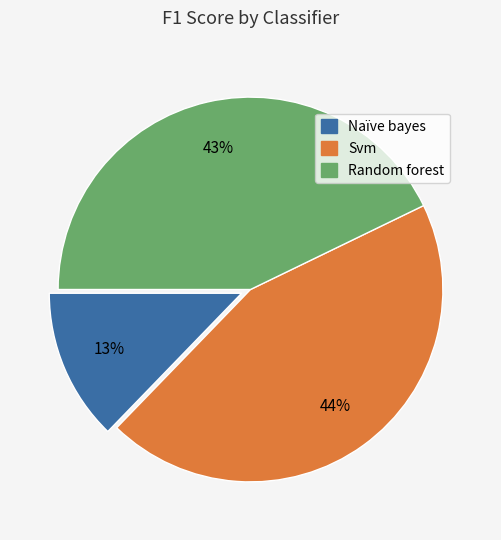

Rank the categories by value from lowest to highest.

Naïve bayes, Random forest, Svm